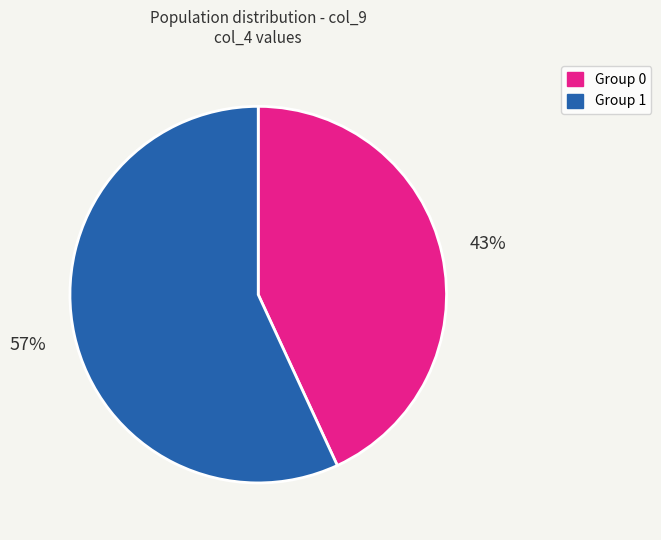

To the nearest percent, what is the average slice percentage?

50%